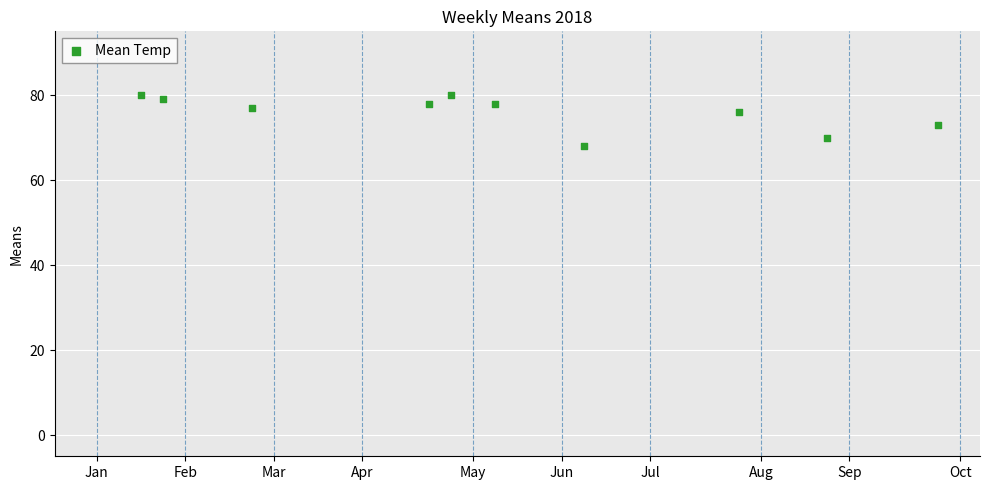

What is the range of Y values (max minus min)?

12